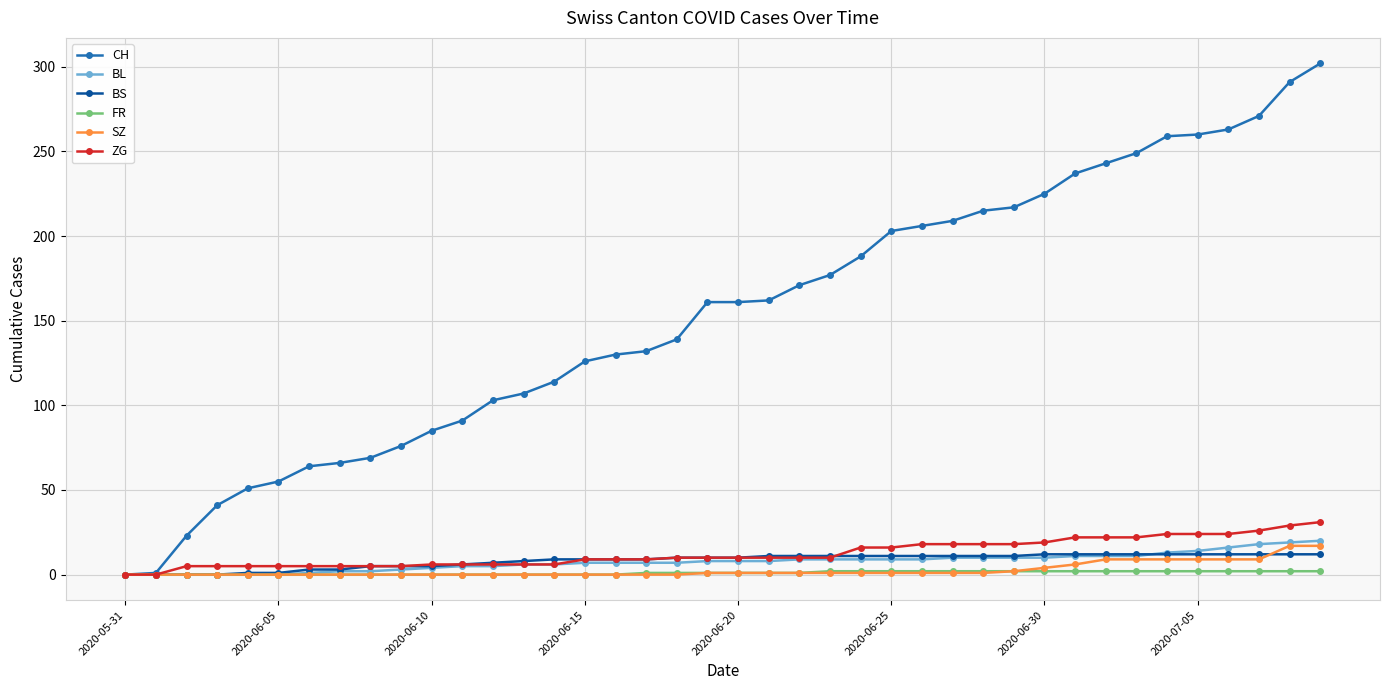

Which series has the largest total across all categories?

CH